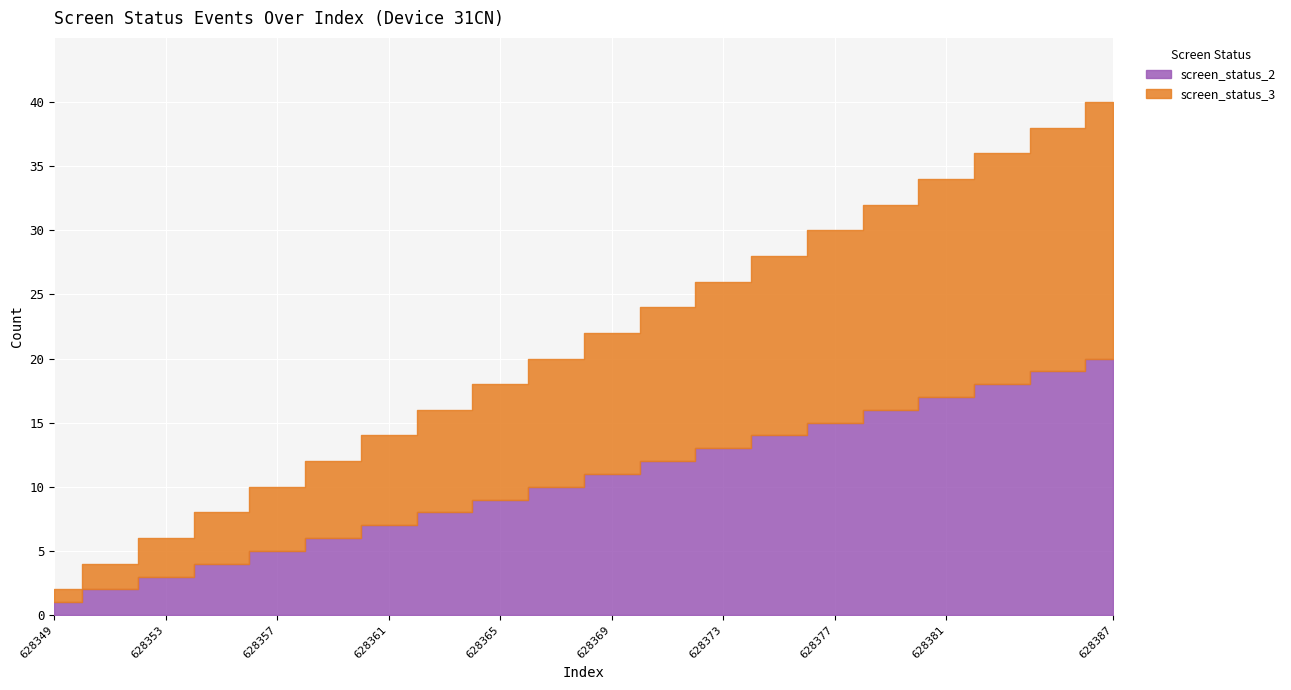

True or false: screen_status_3 and screen_status_2 cross at least once.

False